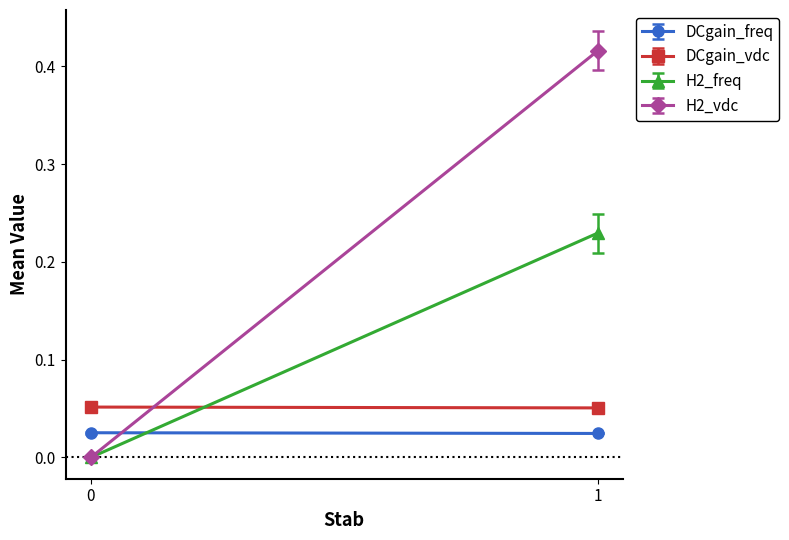

True or false: H2_freq has a value of 0.4 at 1.

False